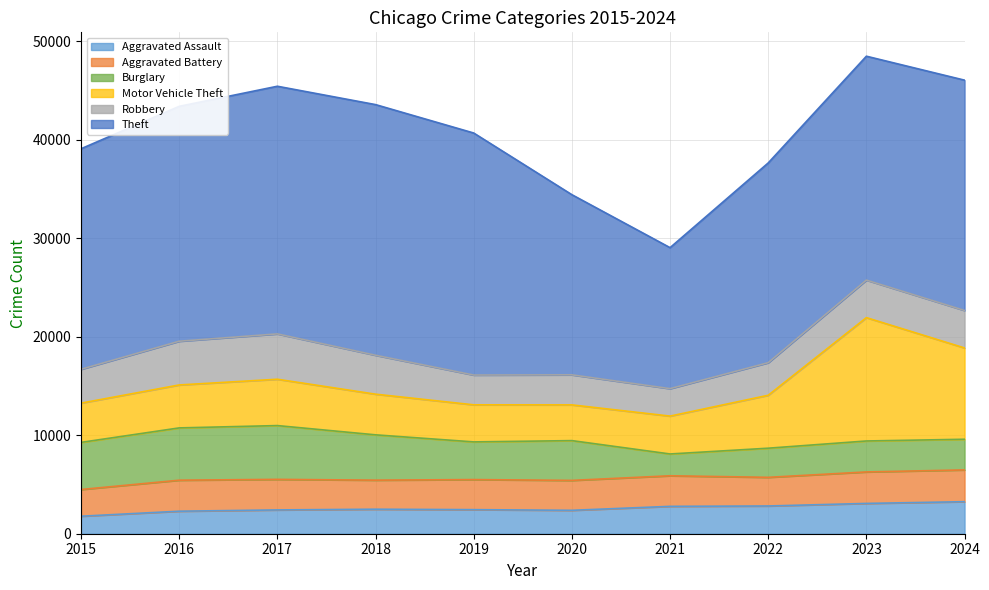

How many values in the Aggravated Assault series exceed 2487?

4